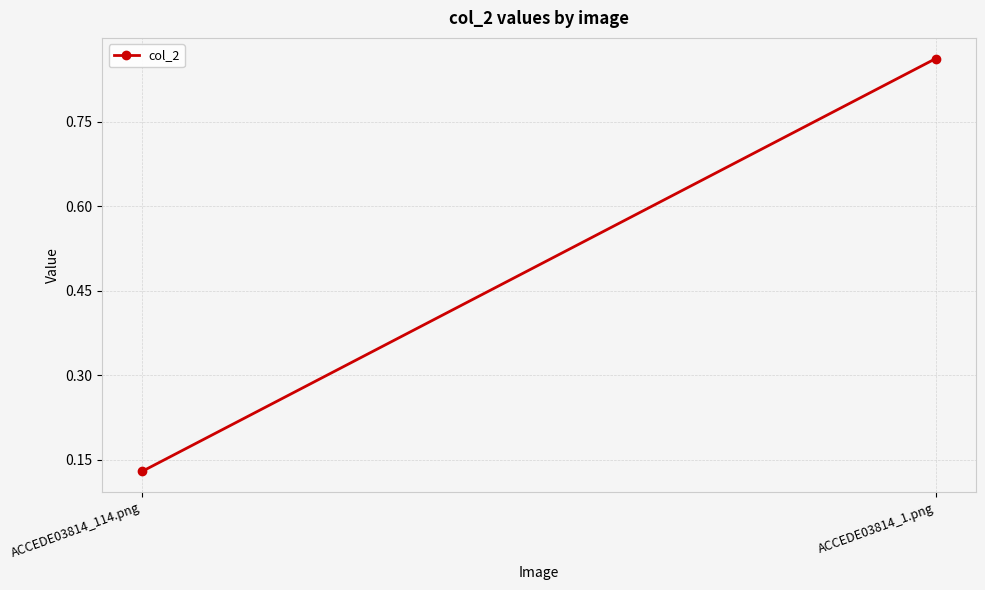

What is the maximum value shown in the chart?

0.9